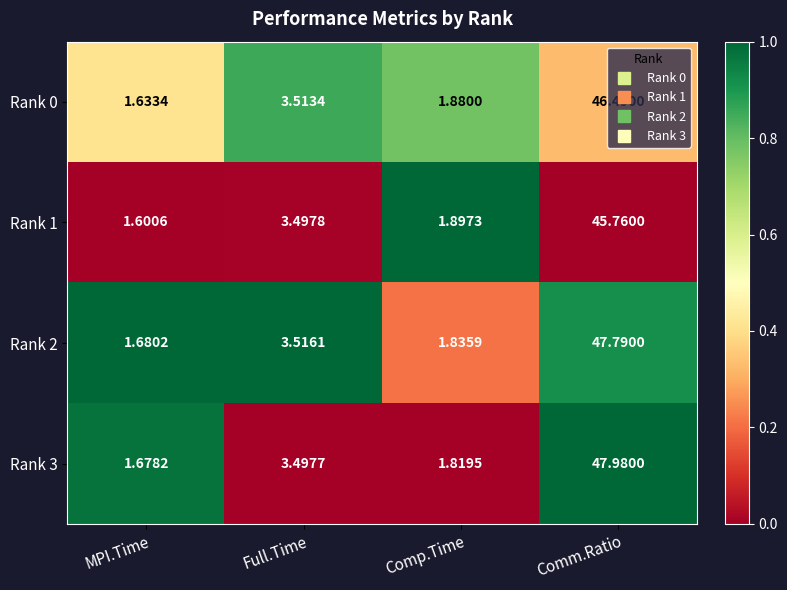

Rank the categories by Rank 1 value from lowest to highest.

MPI.Time, Comp.Time, Full.Time, Comm.Ratio